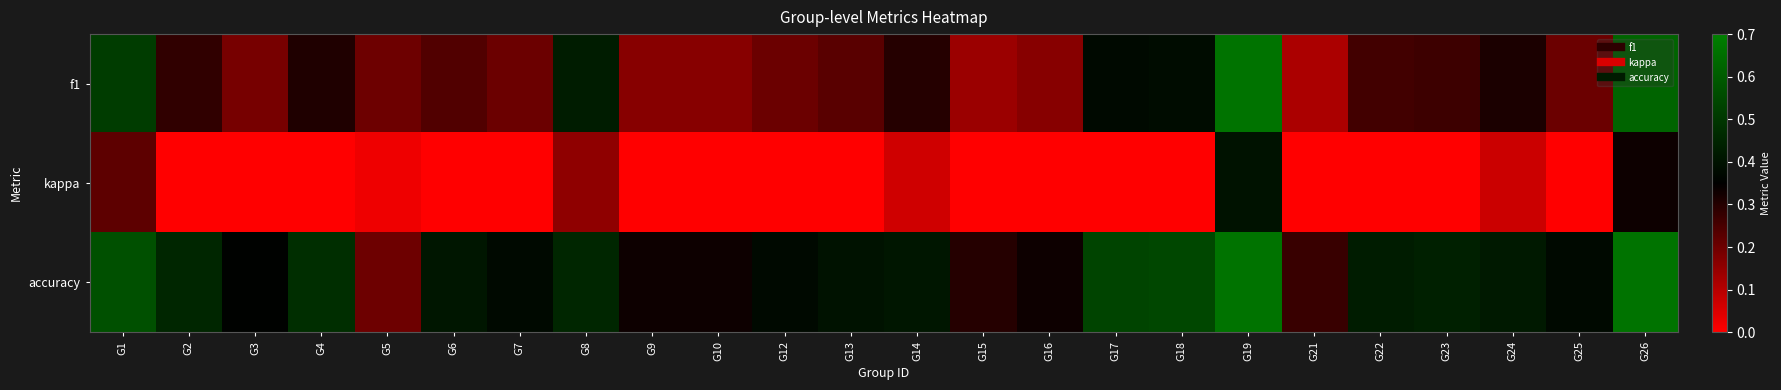

At which category is the sum across all series the highest?

G19